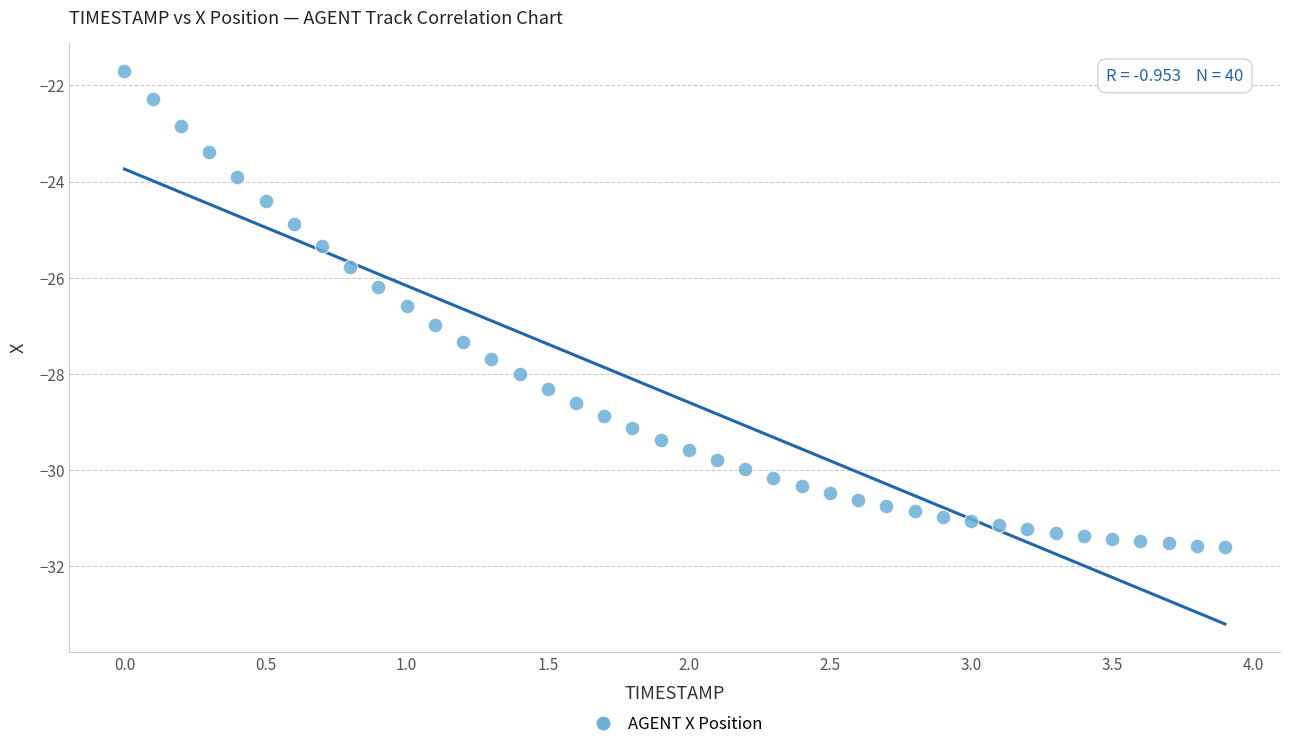

What is the range of Y values (max minus min)?

9.9